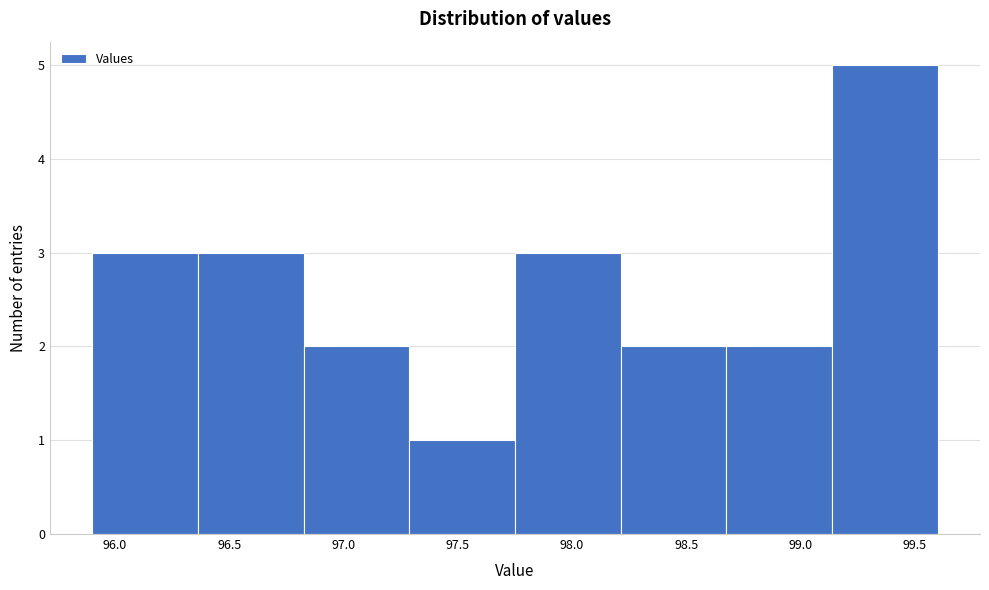

Reading left to right, list every bar in this chart as the range it spans on the x-axis followed by its height. Neither the bar edges nor the heights are printed on the chart, so give them approximately, as read against the axes.

95.90 to 96.35: 3
96.35 to 96.85: 3
96.85 to 97.30: 2
97.30 to 97.75: 1
97.75 to 98.20: 3
98.20 to 98.70: 2
98.70 to 99.15: 2
99.15 to 99.60: 5